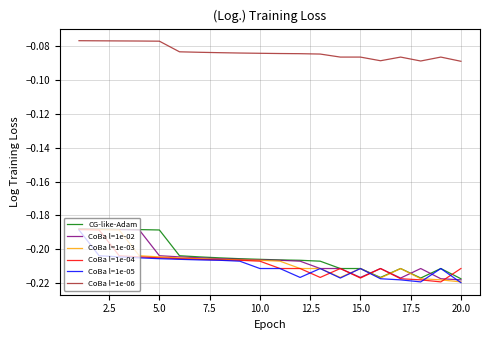

Which series has the largest total across all categories?

CoBa l=1e-06